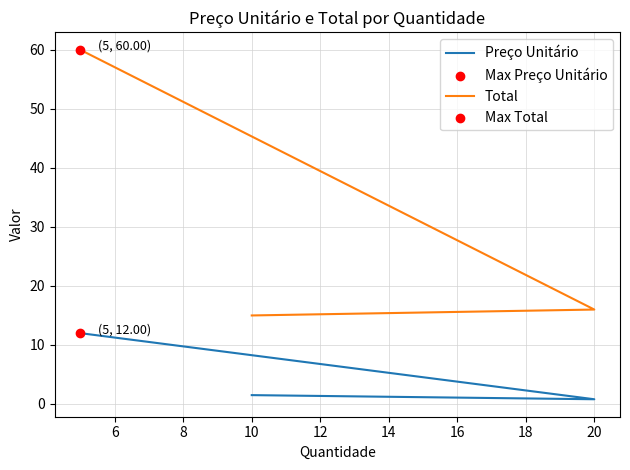

At how many categories does at least one series exceed 30?

1